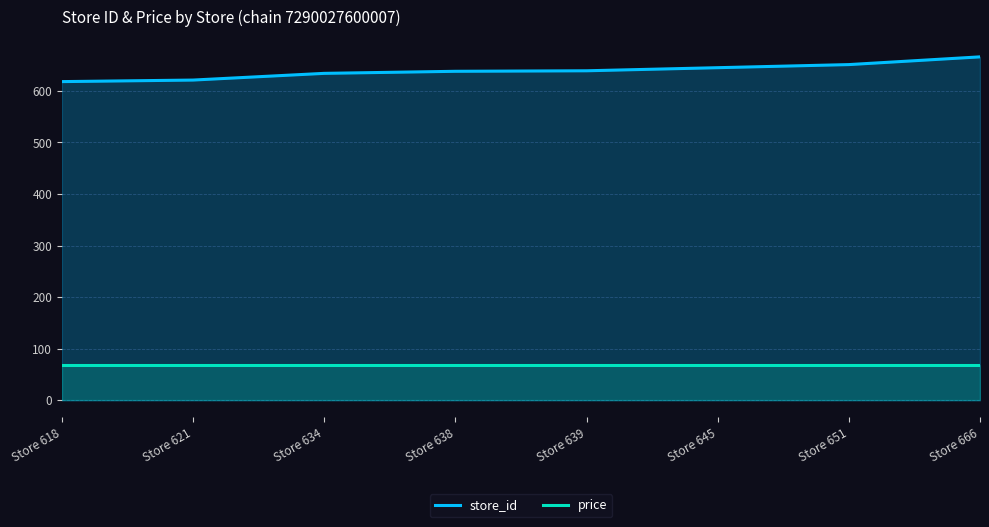

True or false: store_id and price cross at least once.

False